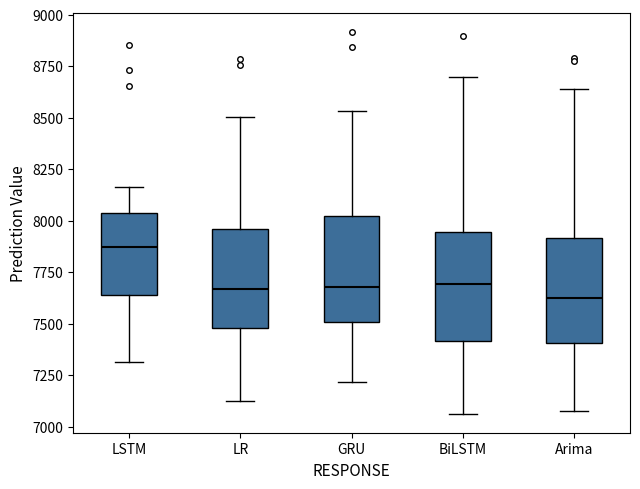

Where does the median line of the box for BiLSTM sit on the y-axis? The values are not printed on the chart, so give them approximately, as read against the axis.

7700